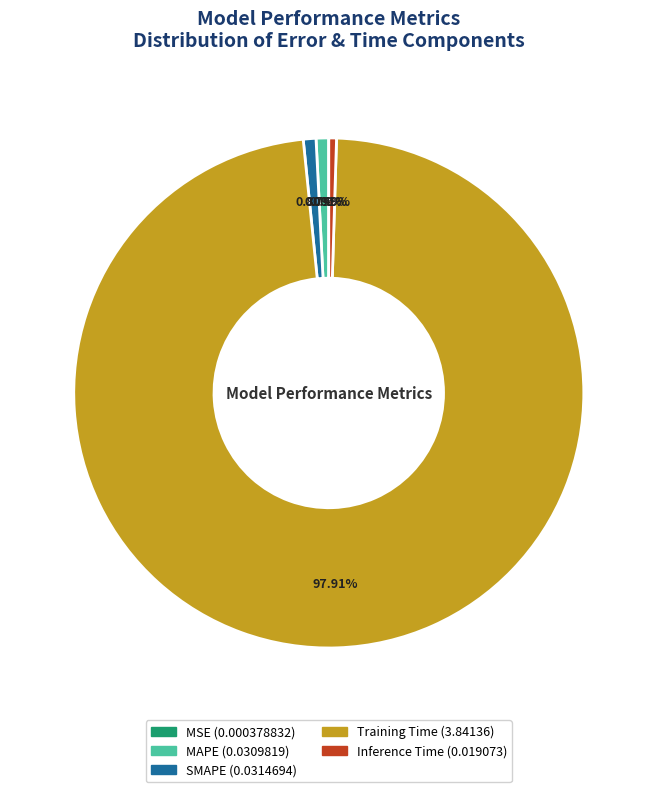

Which category has the biggest portion of the pie?

Training Time